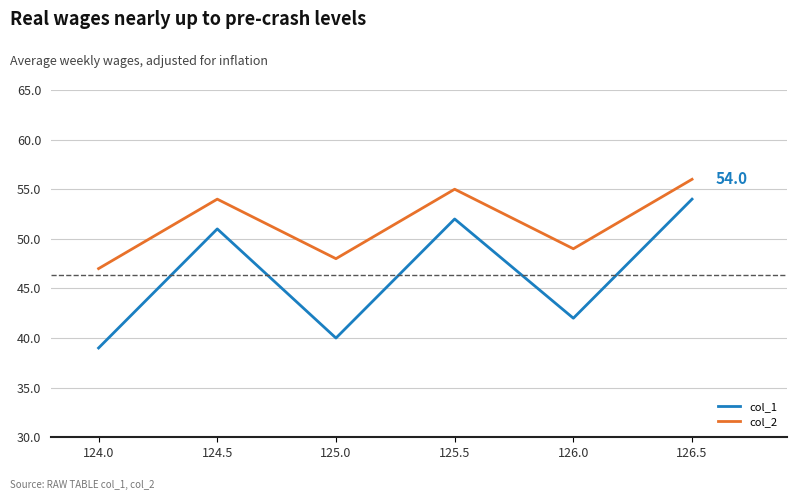

Which series has the largest total across all categories?

col_2